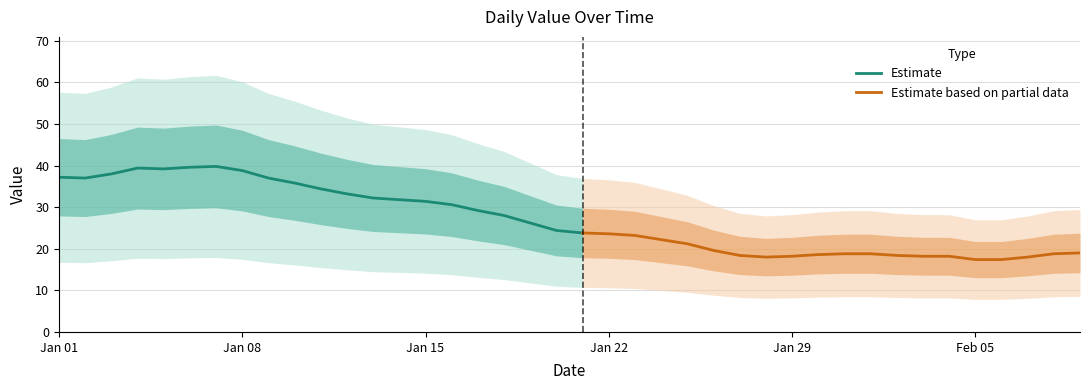

What is the sum of all values?

1073